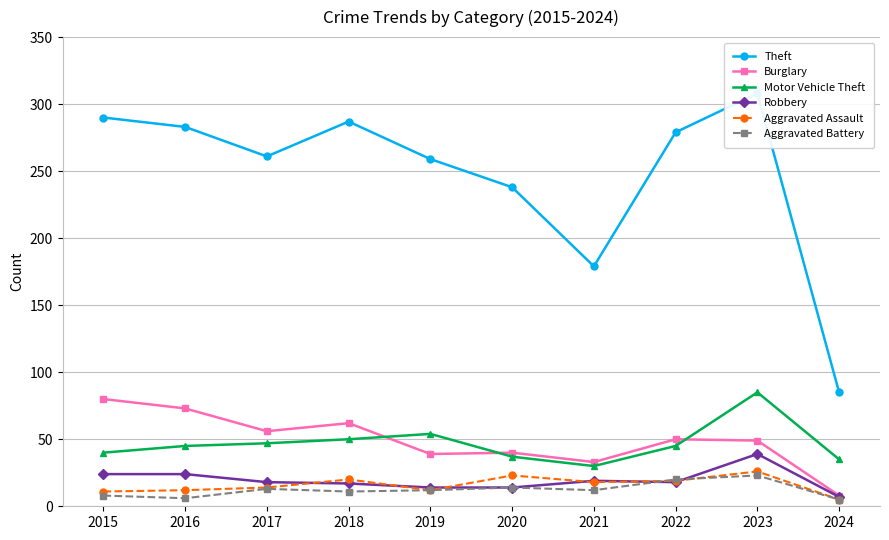

Rank the series at 2016 from highest to lowest value.

Theft, Burglary, Motor Vehicle Theft, Robbery, Aggravated Assault, Aggravated Battery